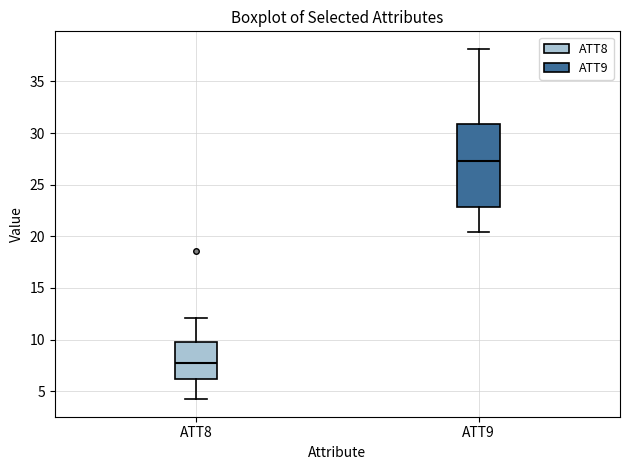

Reading left to right, transcribe this box plot: for each box, give where its median line is, the range the box spans, and where its two whiskers end, as read against the y-axis. The values are not printed on the chart, so give them approximately, as read against the axis.

ATT8: median 8.0, box 6.0 to 10.0, whiskers 4.0 to 12.0
ATT9: median 27.5, box 23.0 to 31.0, whiskers 20.5 to 38.0